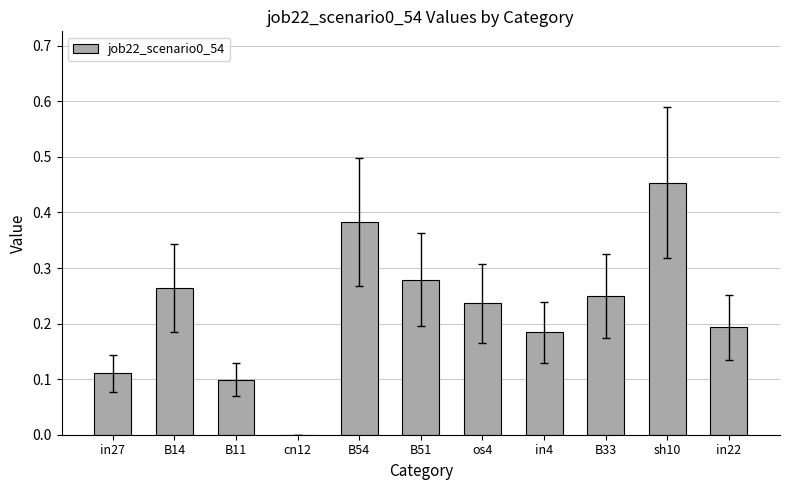

The chart shows a value of 0.2 at in22. True or false?

True